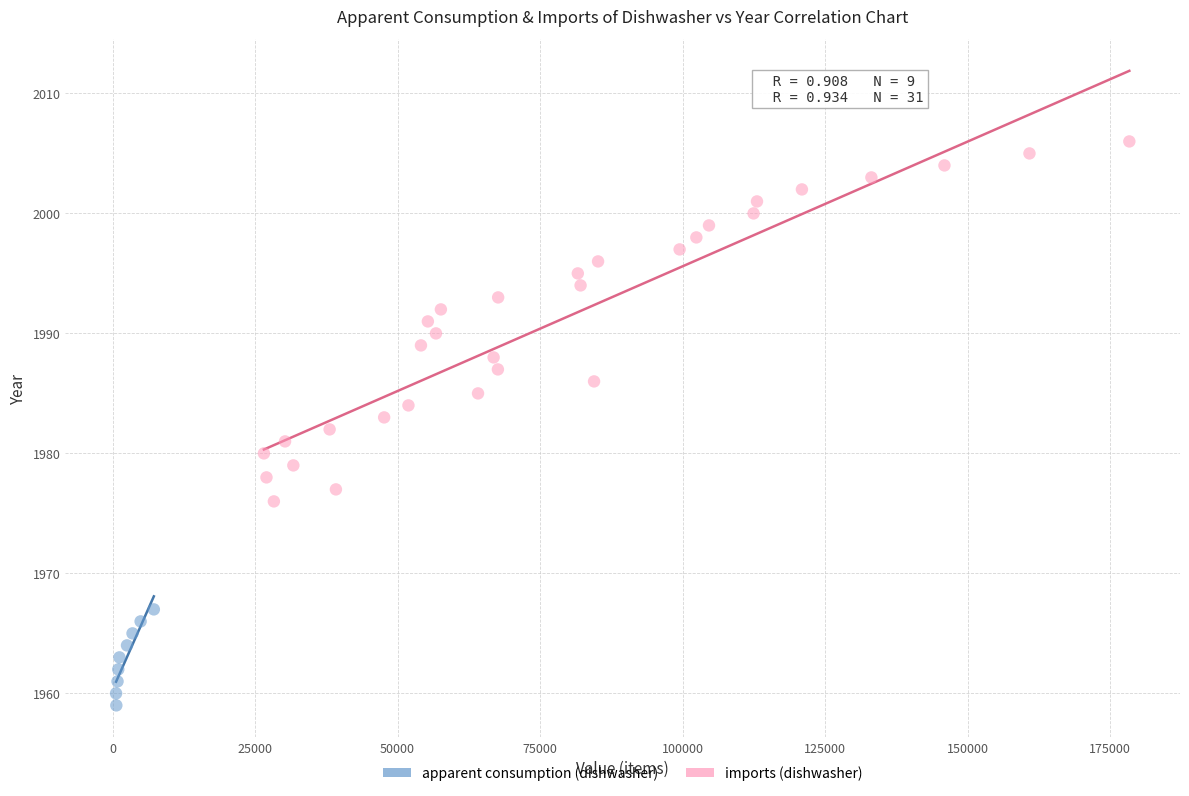

Which series reaches the maximum Y coordinate?

imports (dishwasher)